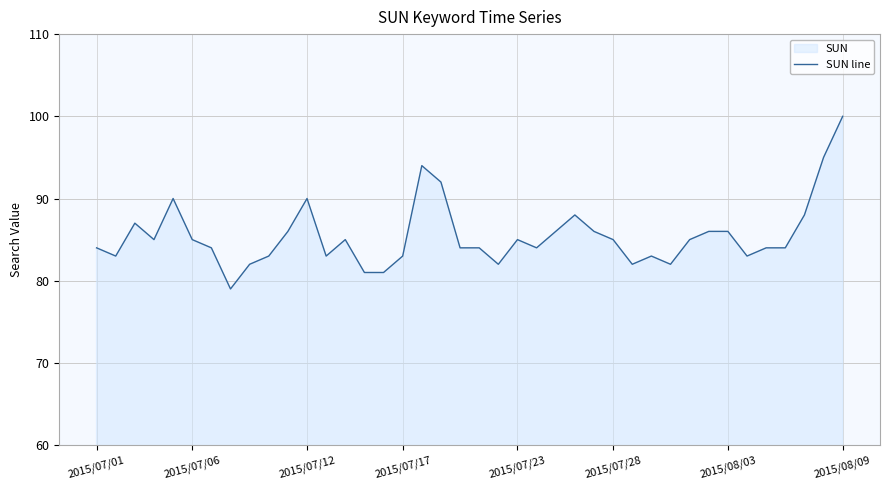

What is the minimum value shown in the chart?

79